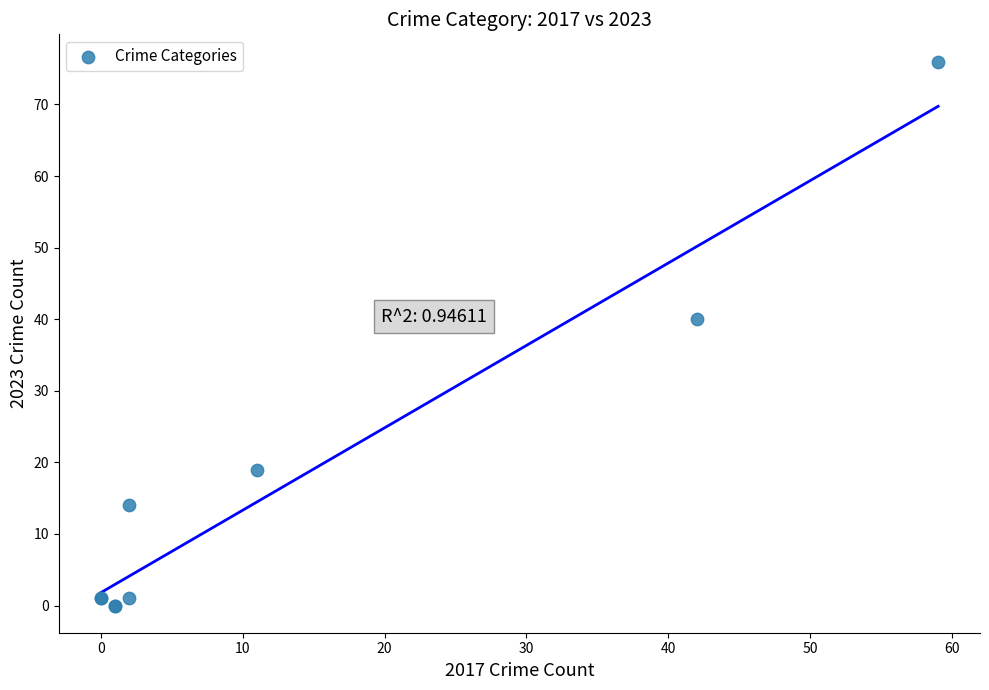

What Y value in the scatter plot is closest to 38?

40